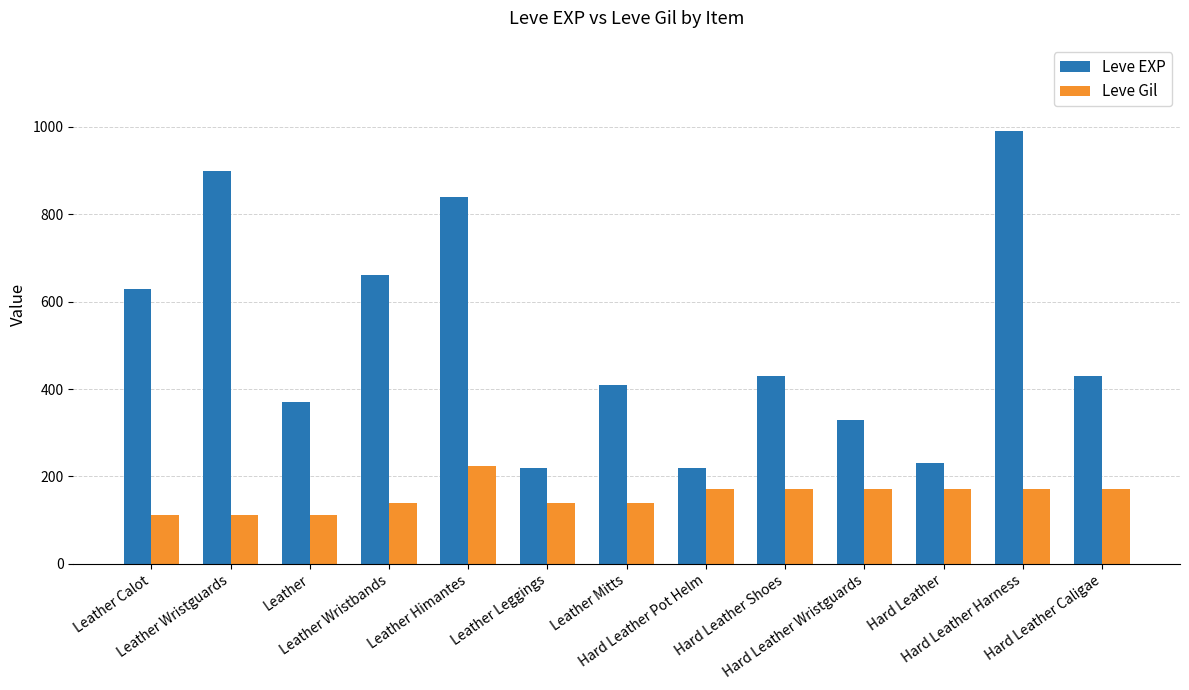

Read the Leve Gil value at Hard Leather Pot Helm, to the nearest 10.

170